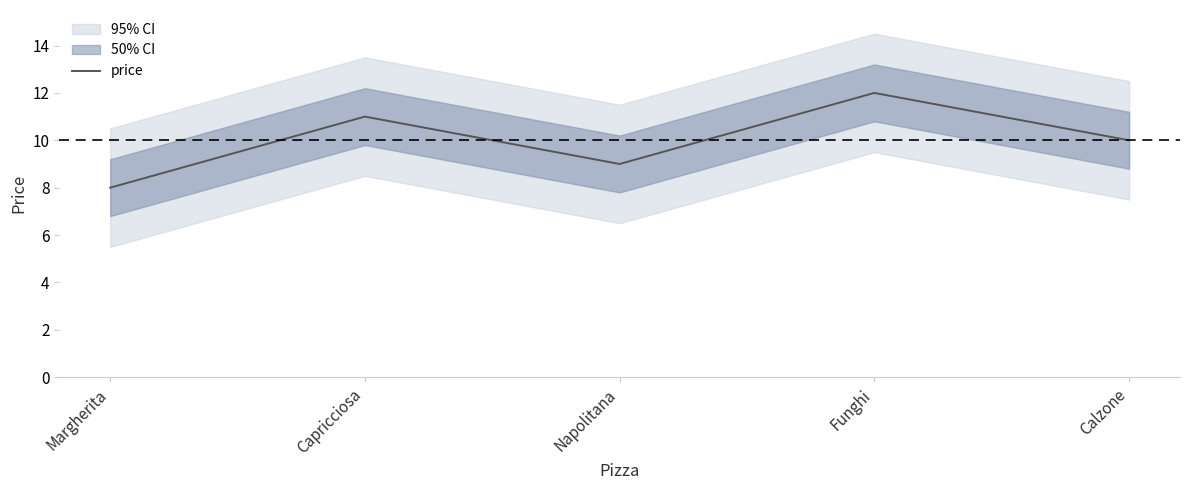

At which category does the data reach its first local valley?

Napolitana